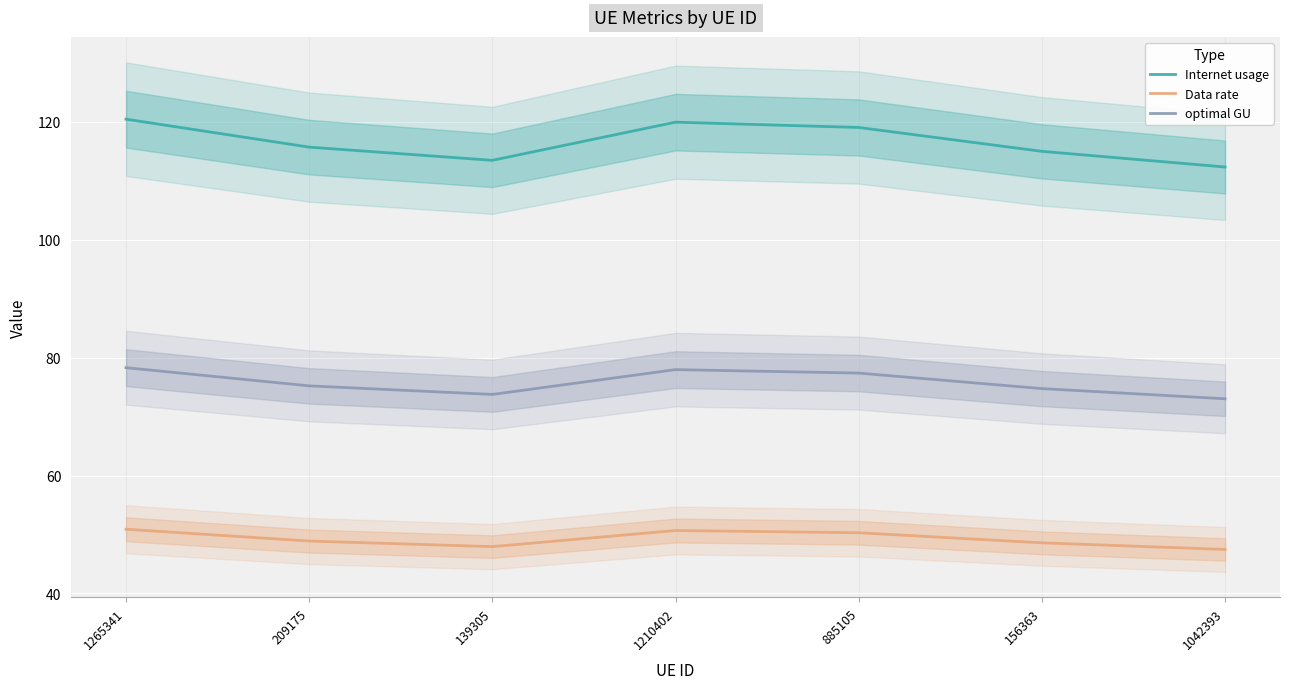

What is the greatest value displayed?

120.4